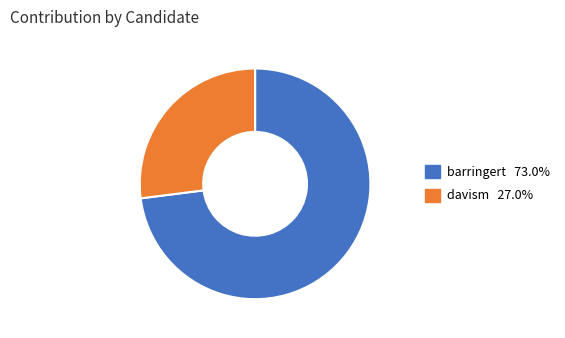

Rank the categories by value from lowest to highest.

davism, barringert